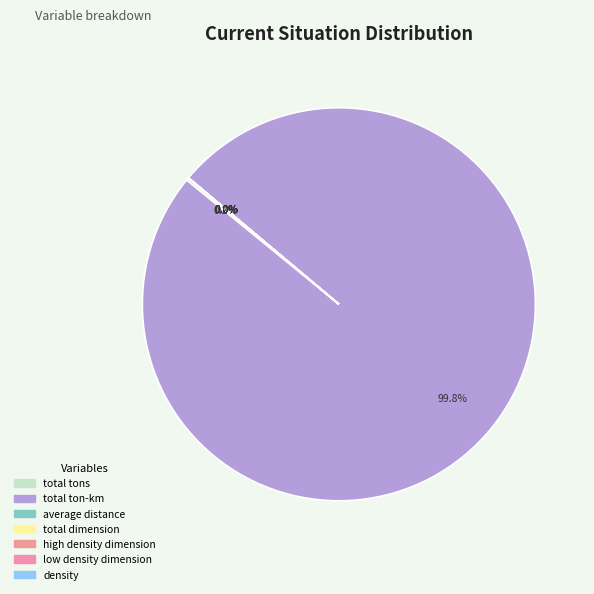

What portion of the pie excludes total dimension?

100.0%